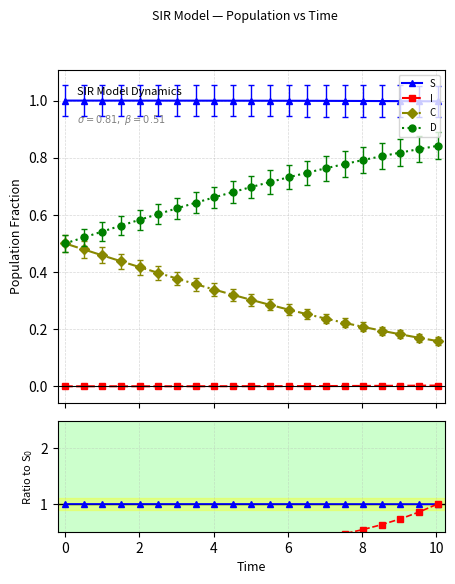

What is the sum of all D values?

14.4